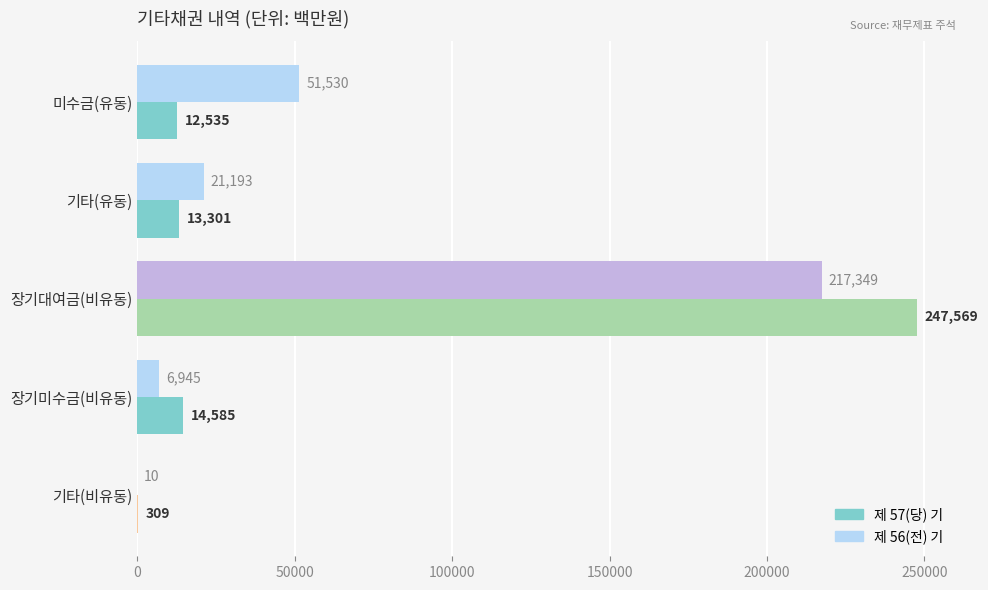

The value of 제 56(전) 기 at 장기대여금(비유동) is 321043. True or false?

False